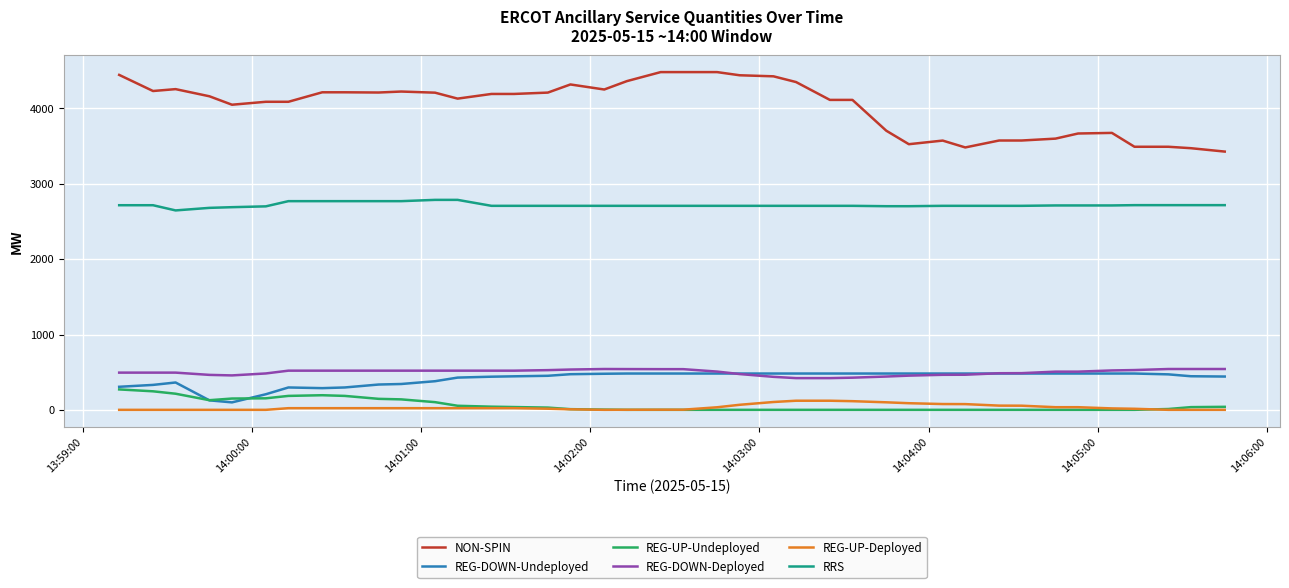

What is the minimum value for REG-DOWN-Undeployed?

99